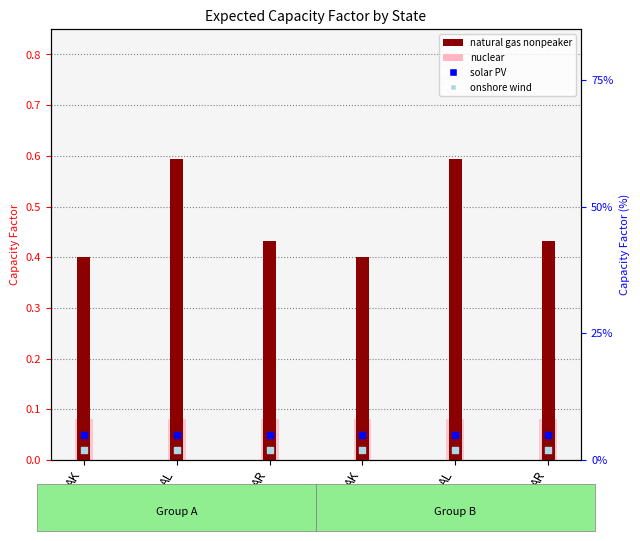

Which series has the widest spread of Y values?

natural gas nonpeaker